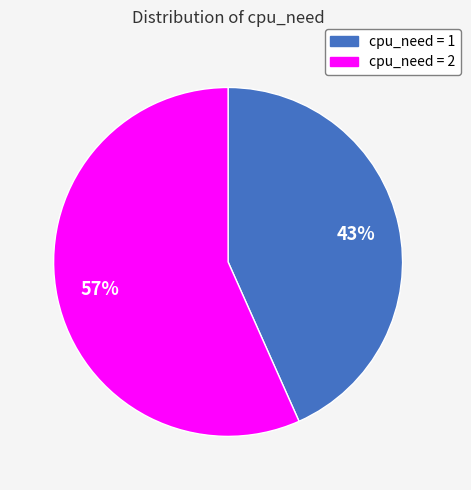

To the nearest percent, what is the average slice percentage?

50%